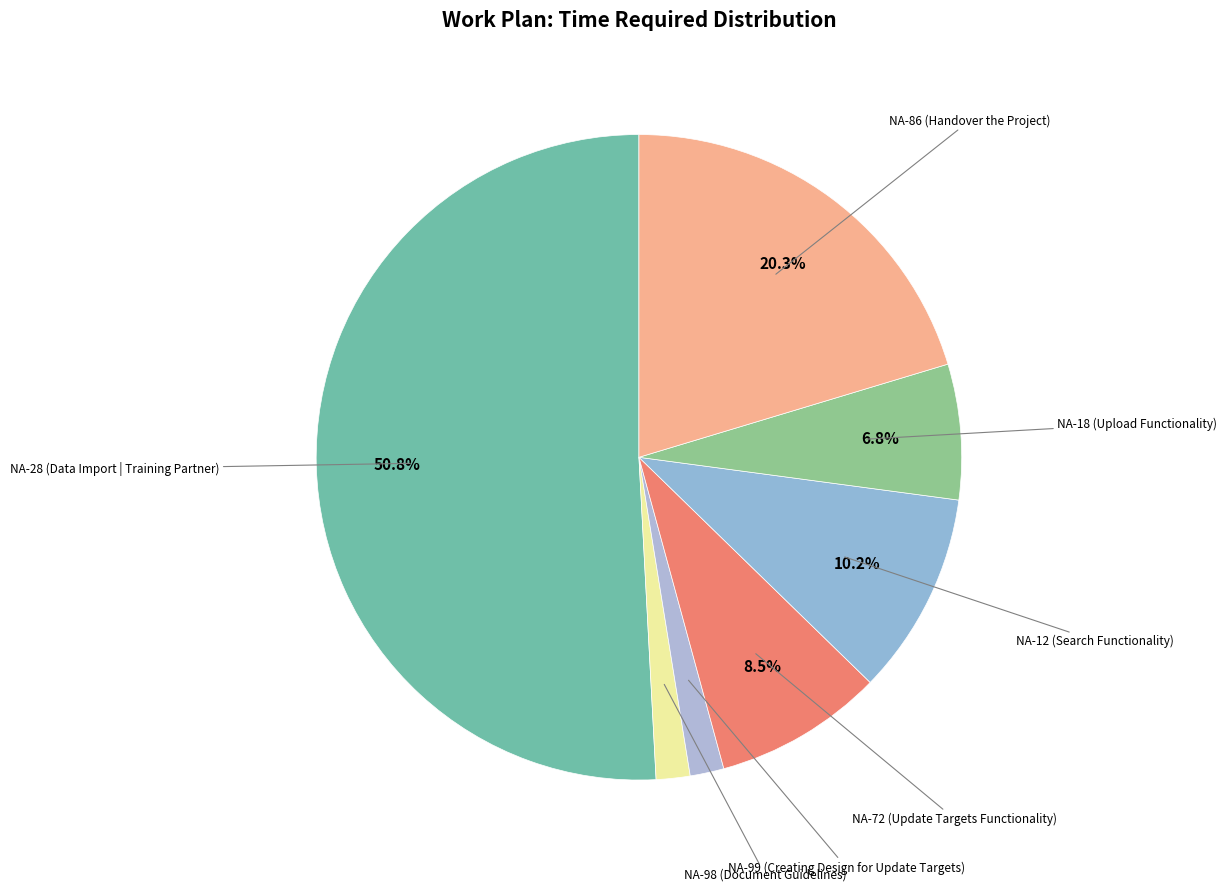

Between NA-28 (Data Import | Training Partner) and NA-86 (Handover the Project), which is larger?

NA-28 (Data Import | Training Partner)